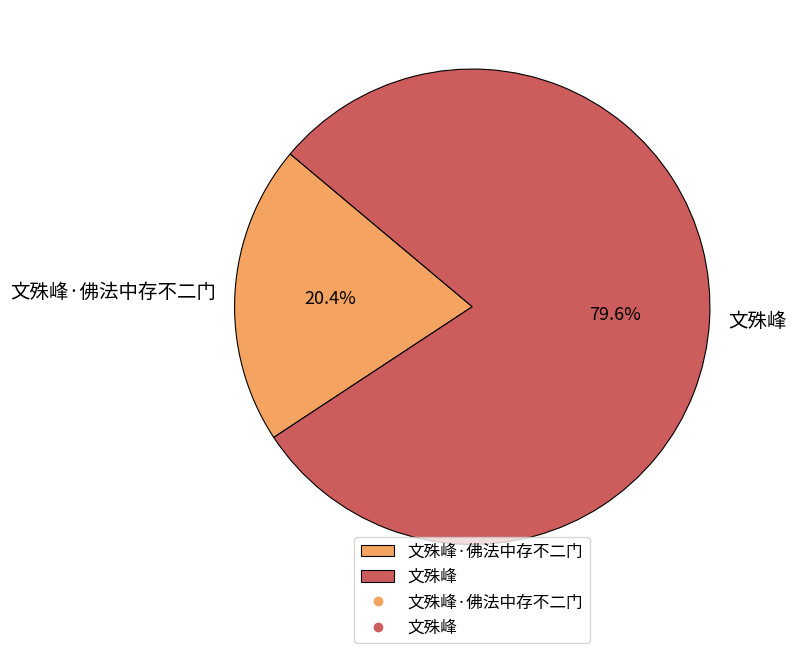

Between 文殊峰 and 文殊峰·佛法中存不二门, which is larger?

文殊峰